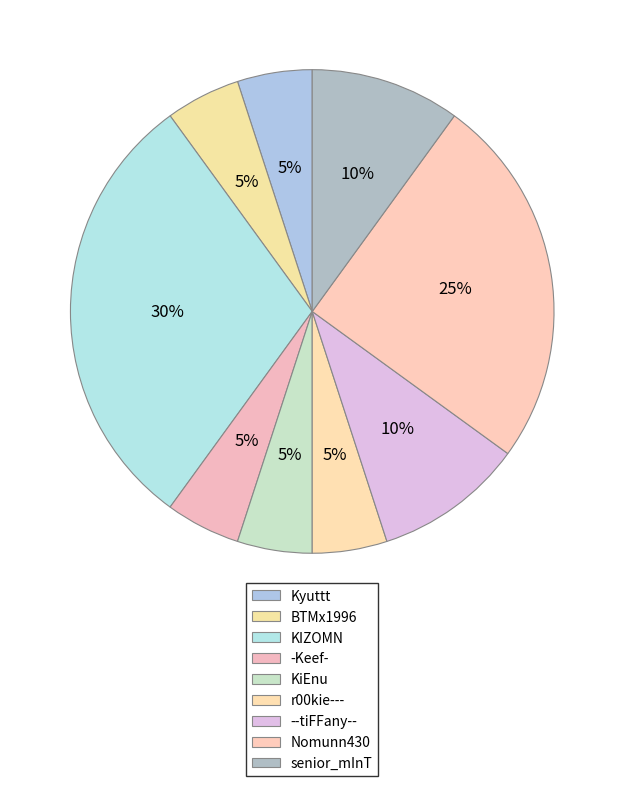

Which category has the smallest portion of the pie?

Kyuttt